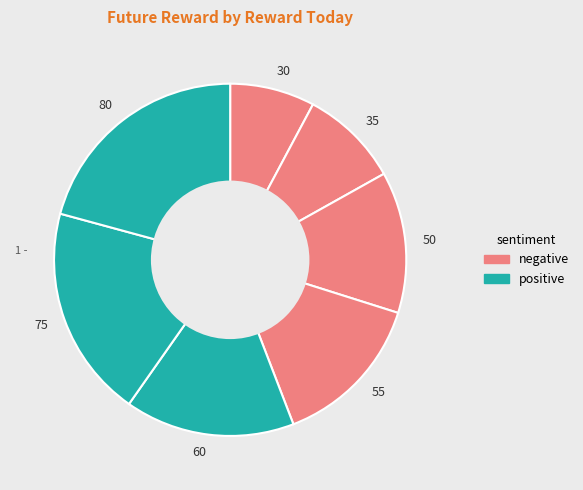

How many segments does this pie chart have?

7